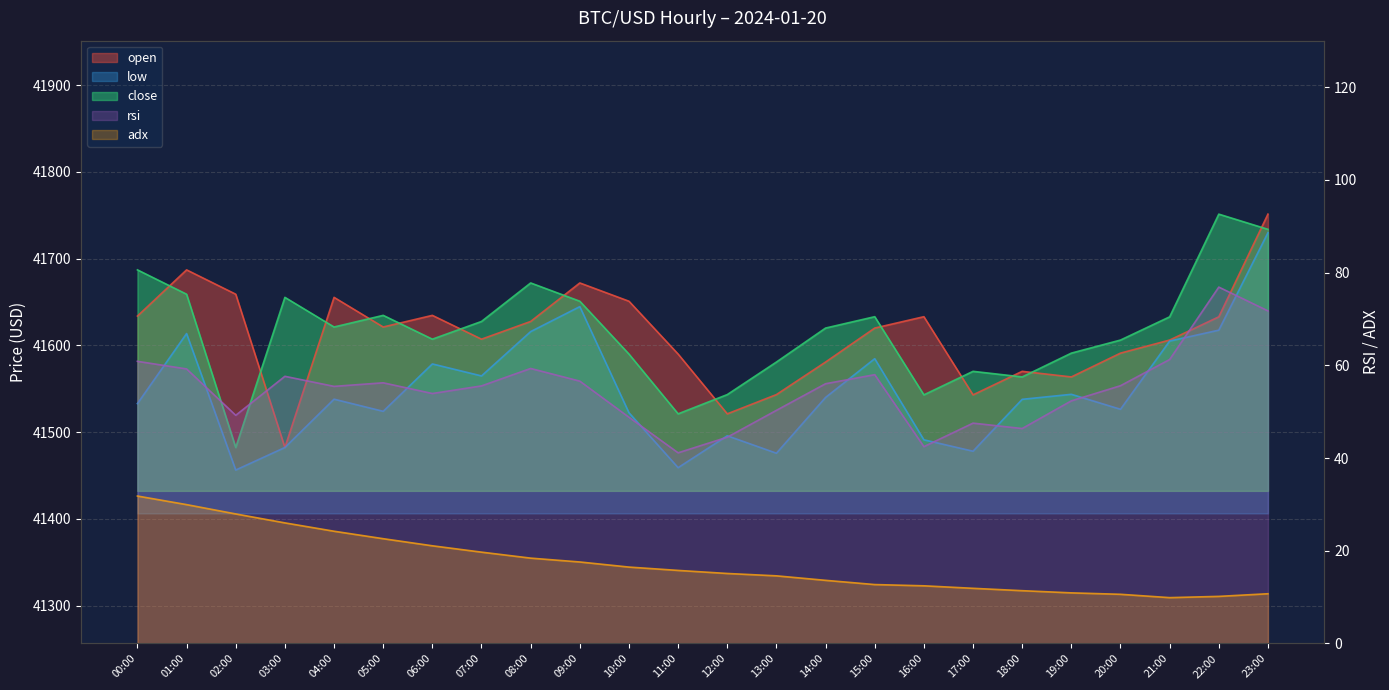

What is the label of the 9th point from the right?

15:00